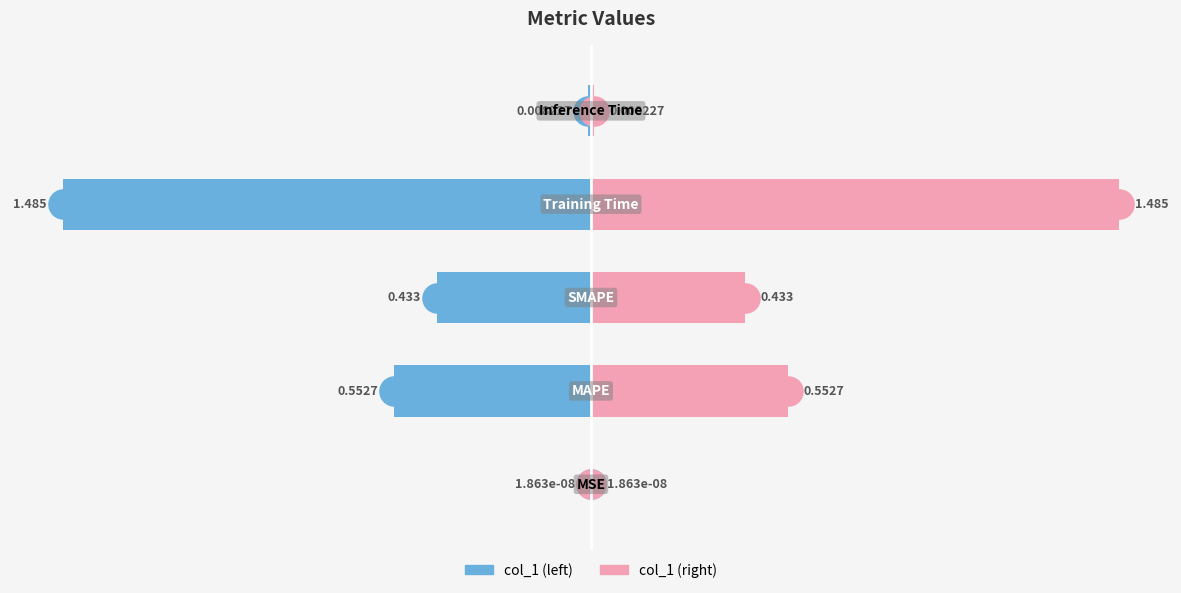

What is the value of the col_1 (left) bar at the 3rd from the left?

-0.4